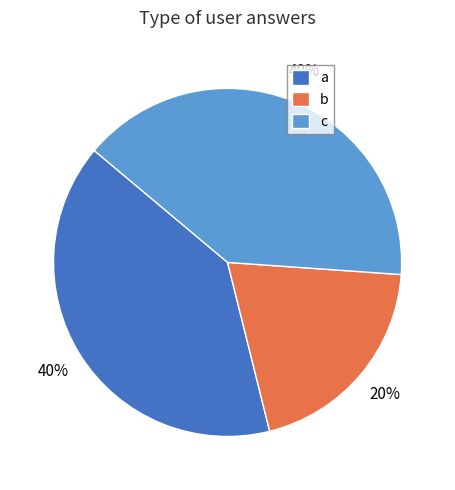

How many slices are in this pie chart?

3